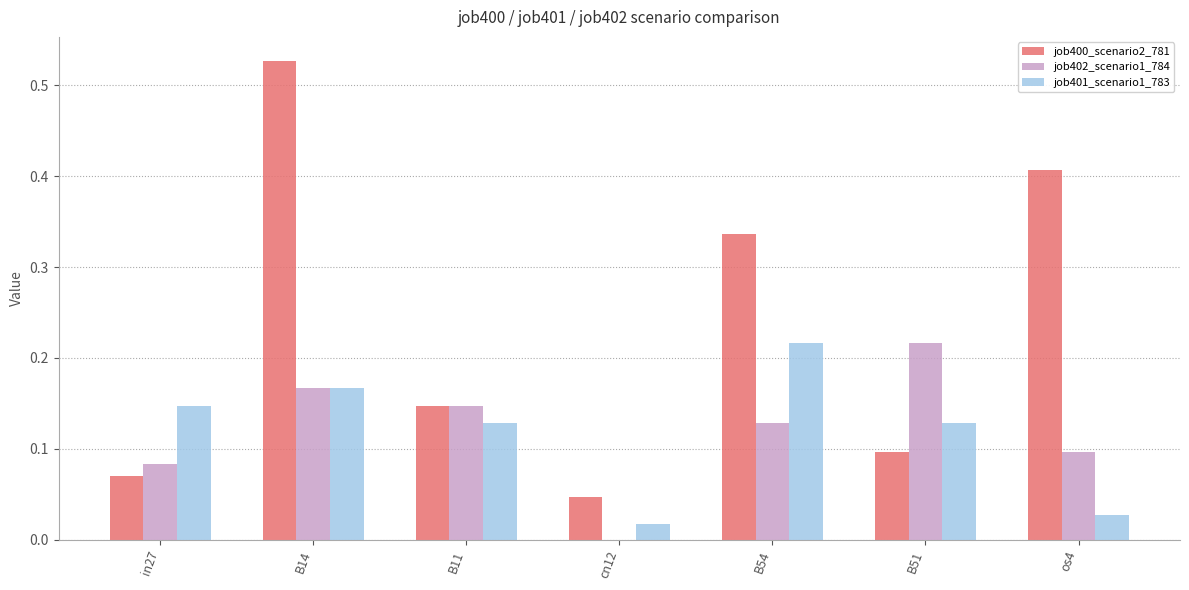

Which series has the largest total across all categories?

job400_scenario2_781